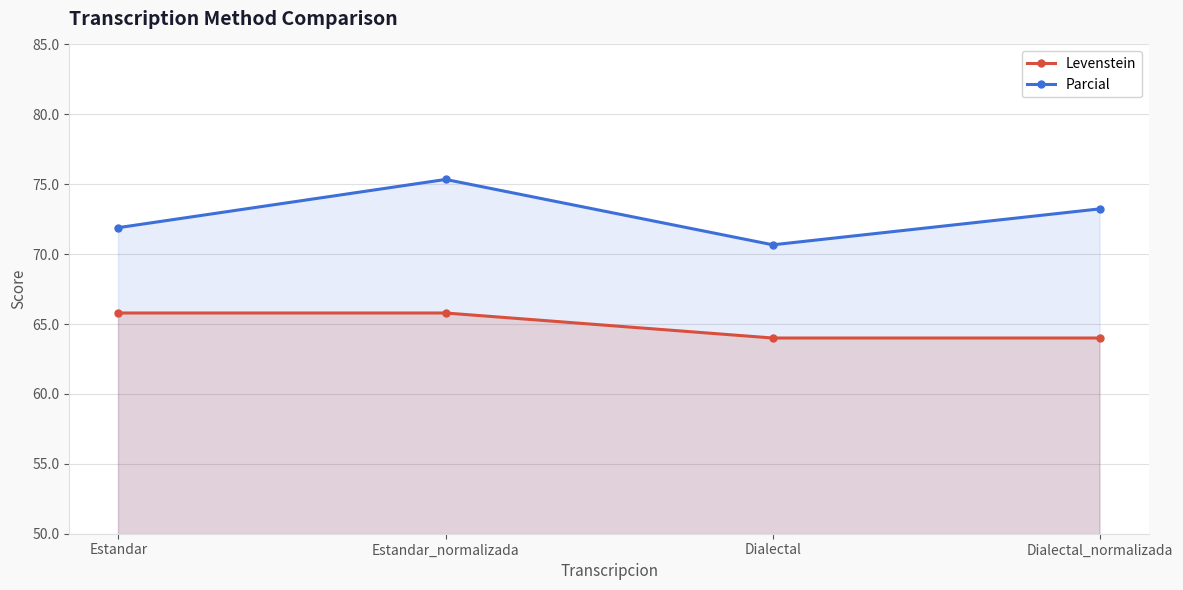

True or false: Levenstein has more than 1 points higher than both neighbors.

False